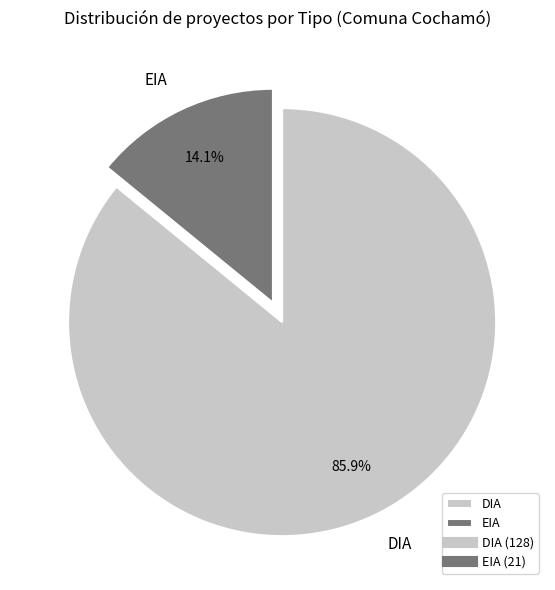

Which slice represents more than half of the pie?

DIA